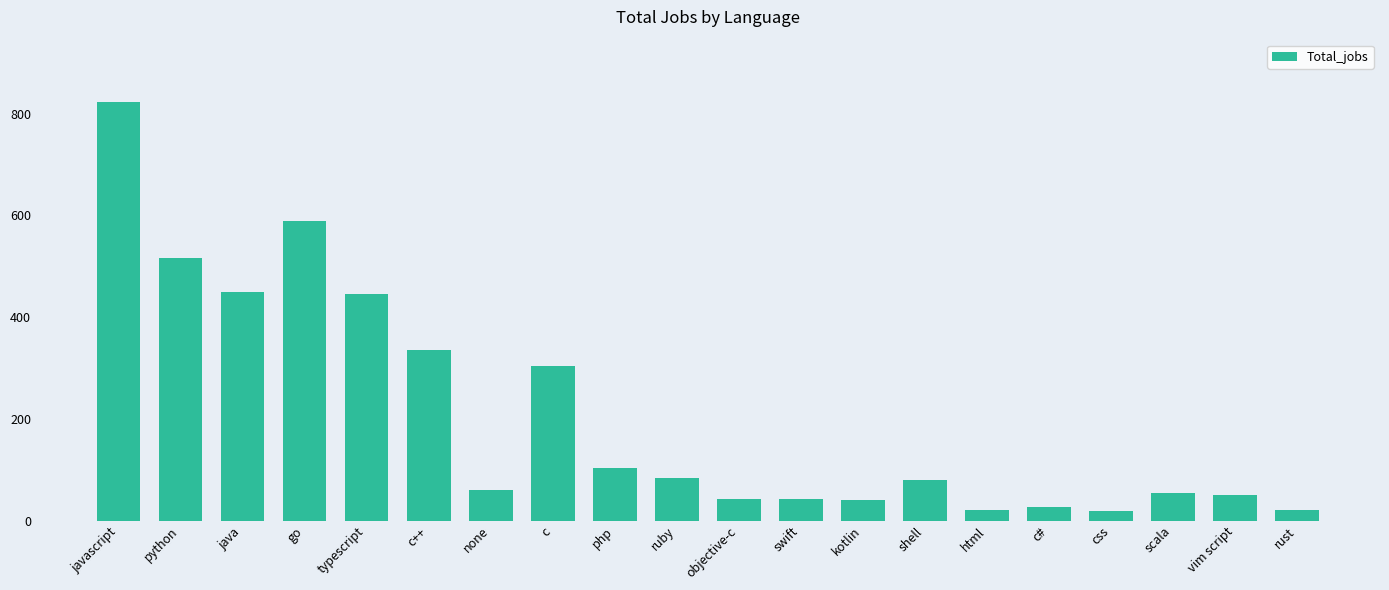

How many bars are there in total?

20